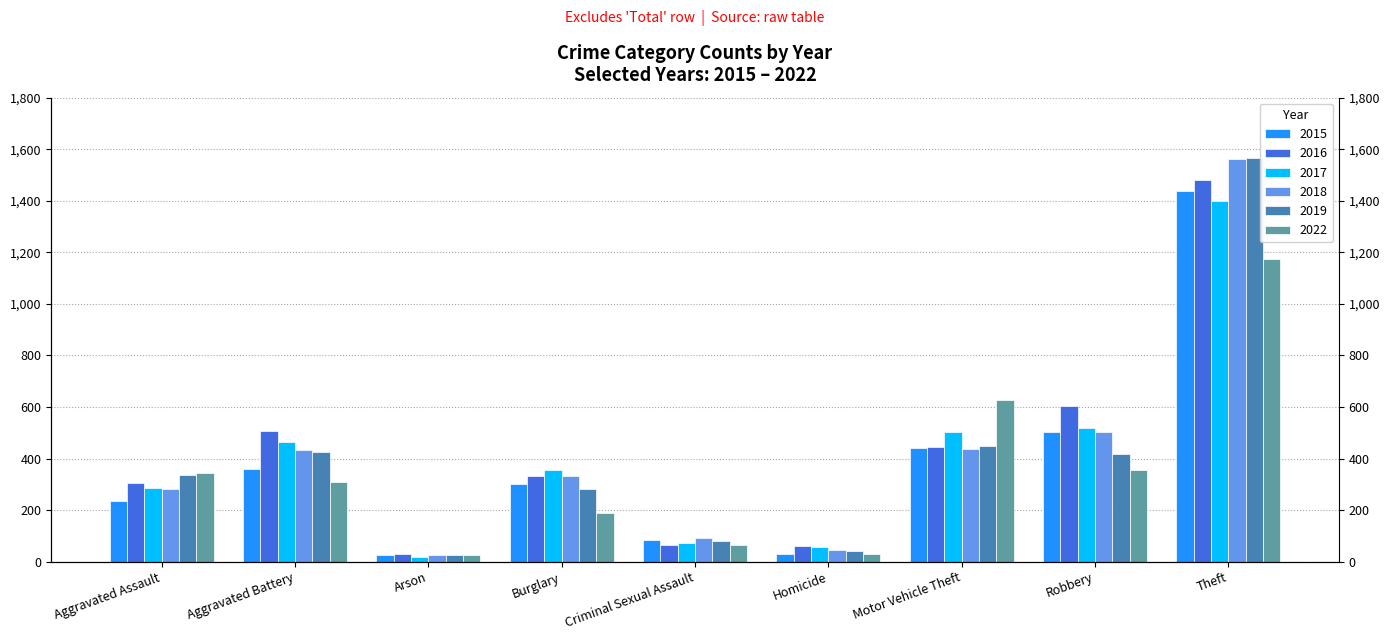

What is the value of the 2018 bar at the 8th from the left?

503